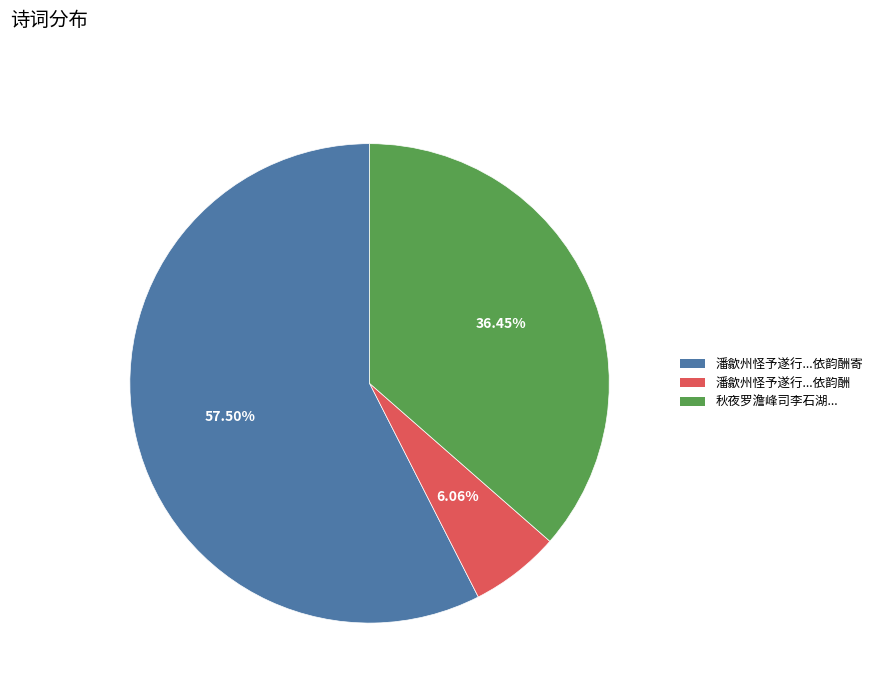

Is there any slice that represents more than half of the pie?

Yes